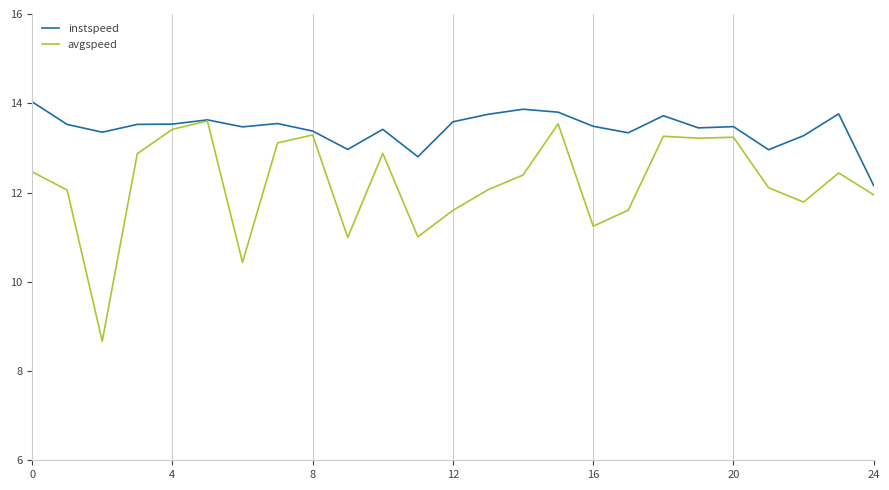

What is the maximum value for avgspeed?

13.6